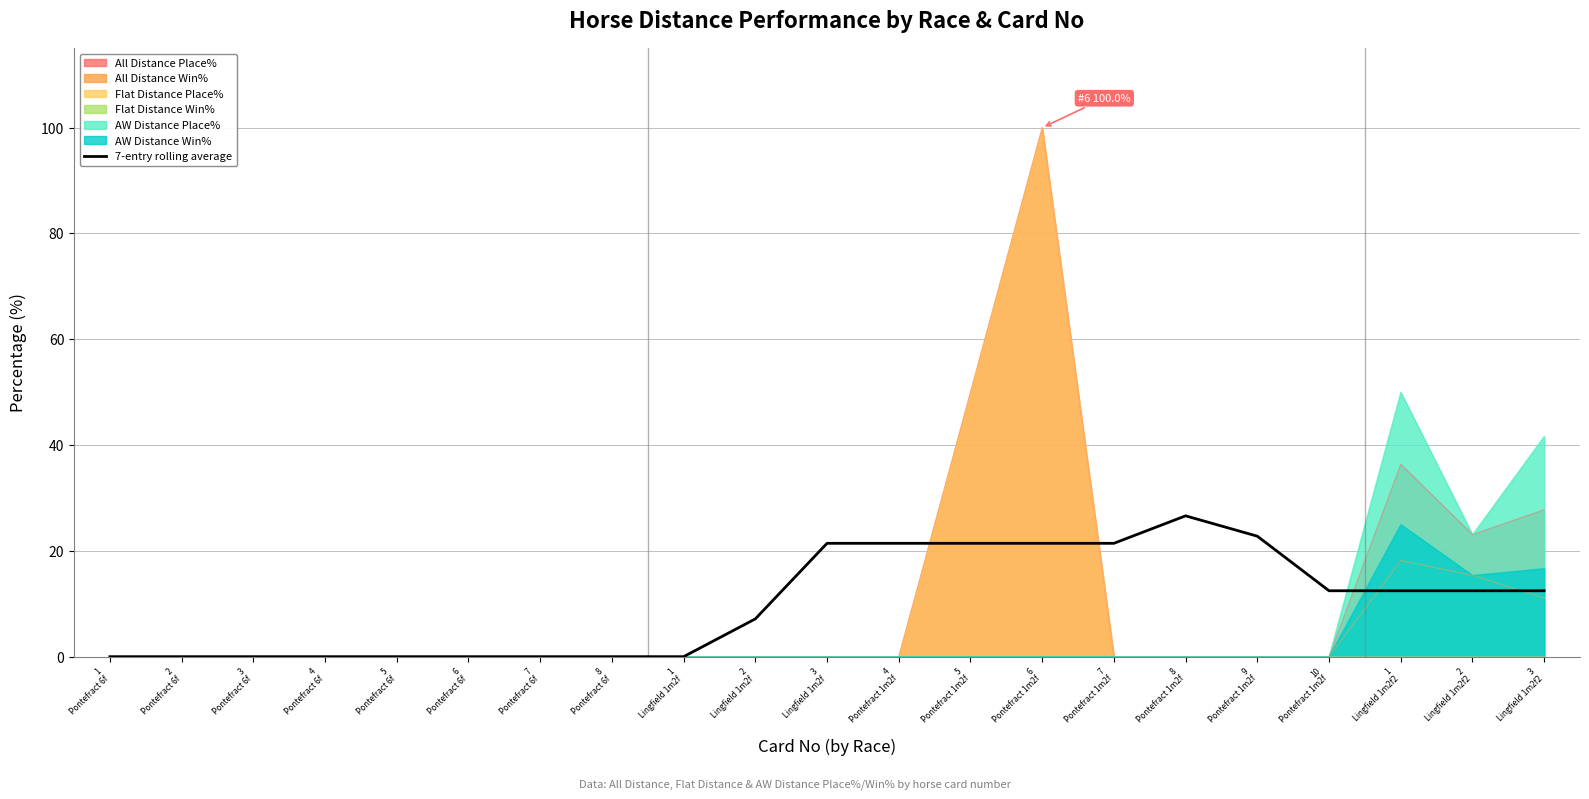

True or false: there are more than 1 points higher than both neighbors.

False